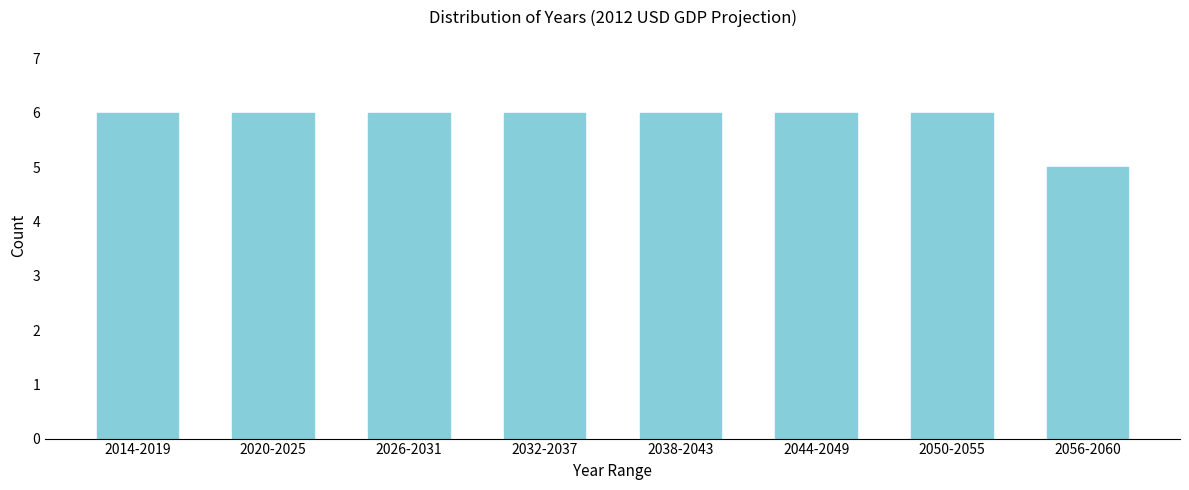

Reading left to right, list all the values displayed in this chart.

2014-2019=6	2020-2025=6	2026-2031=6	2032-2037=6	2038-2043=6	2044-2049=6	2050-2055=6	2056-2060=5